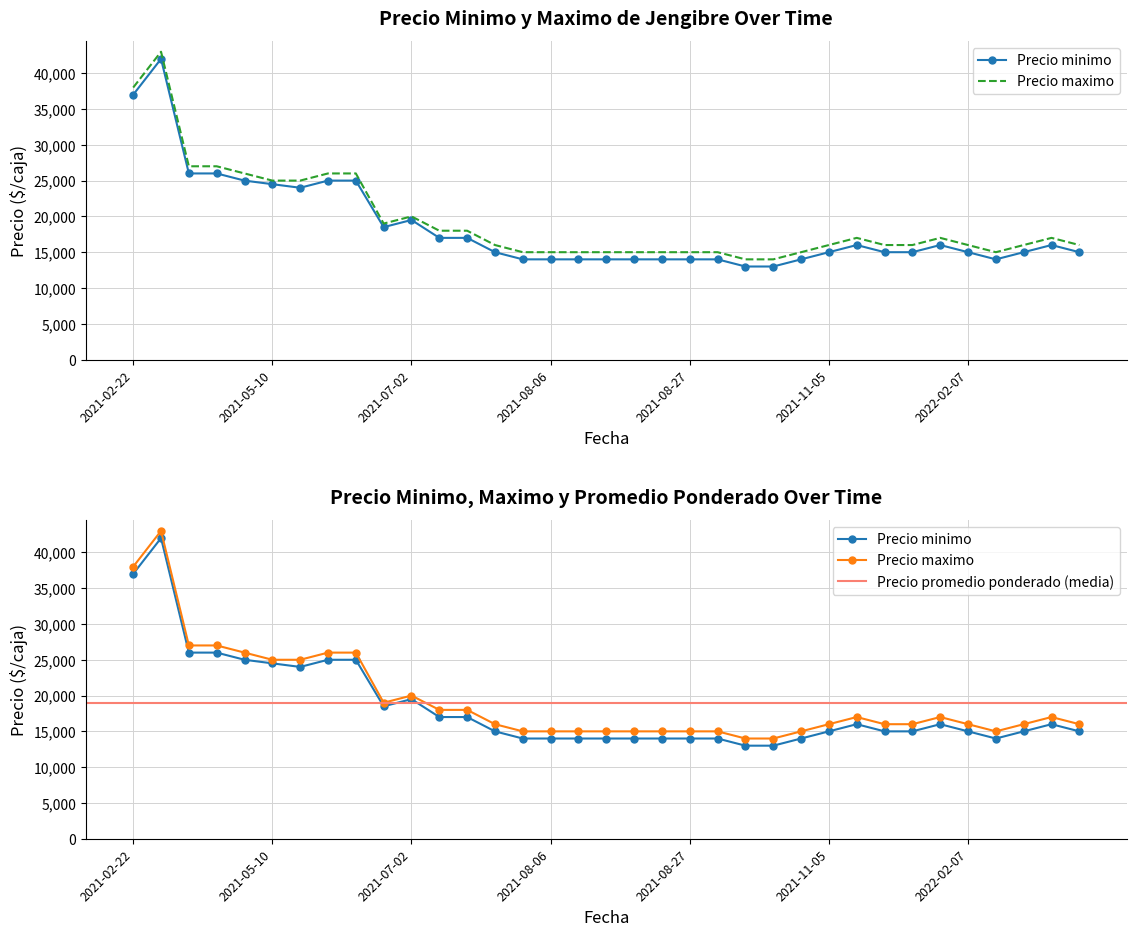

True or false: Precio minimo and Precio maximo cross at least once.

False